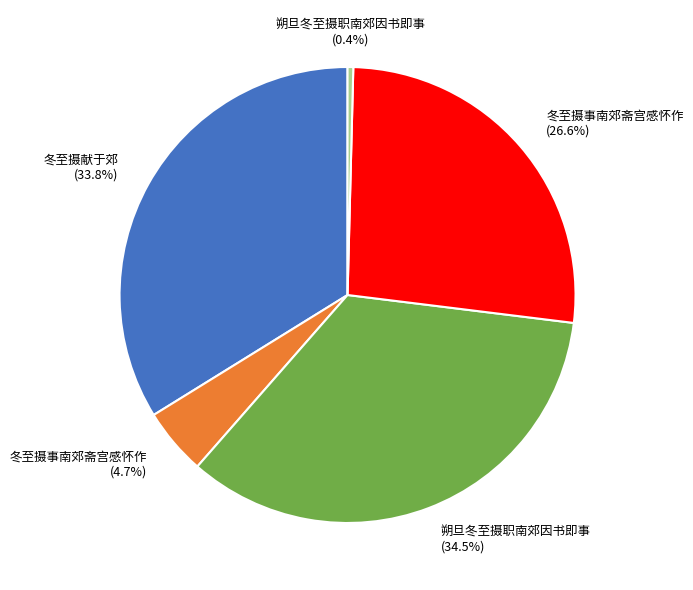

Is there any slice that represents more than half of the pie?

No